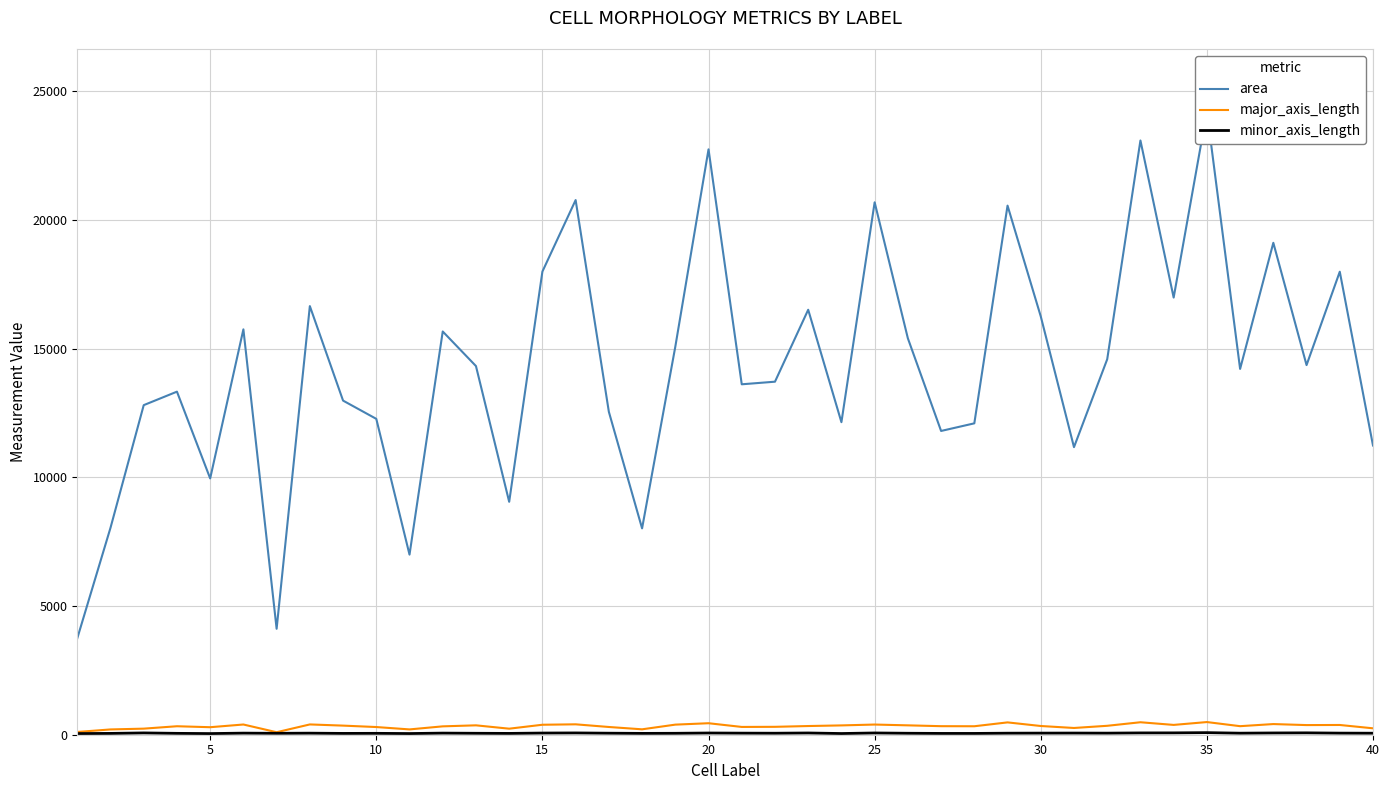

True or false: area and major_axis_length intersect in this chart.

False